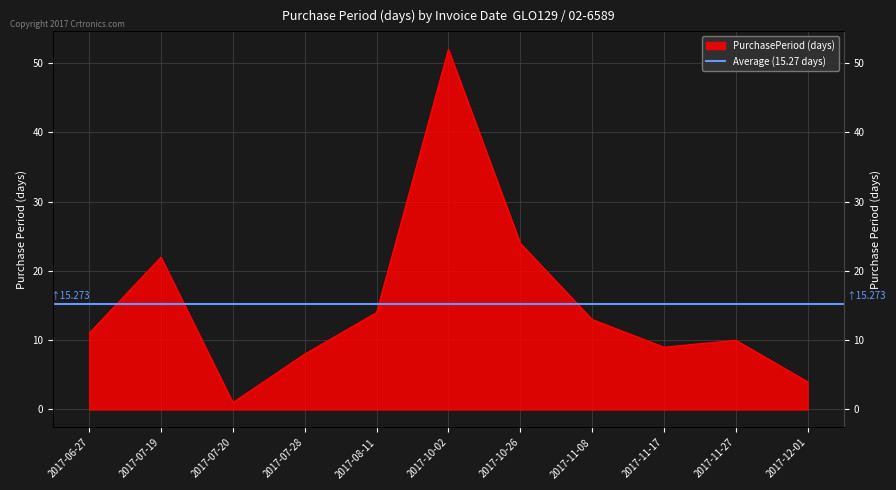

What is the change in value from 2017-07-19 to 2017-11-27?

-12